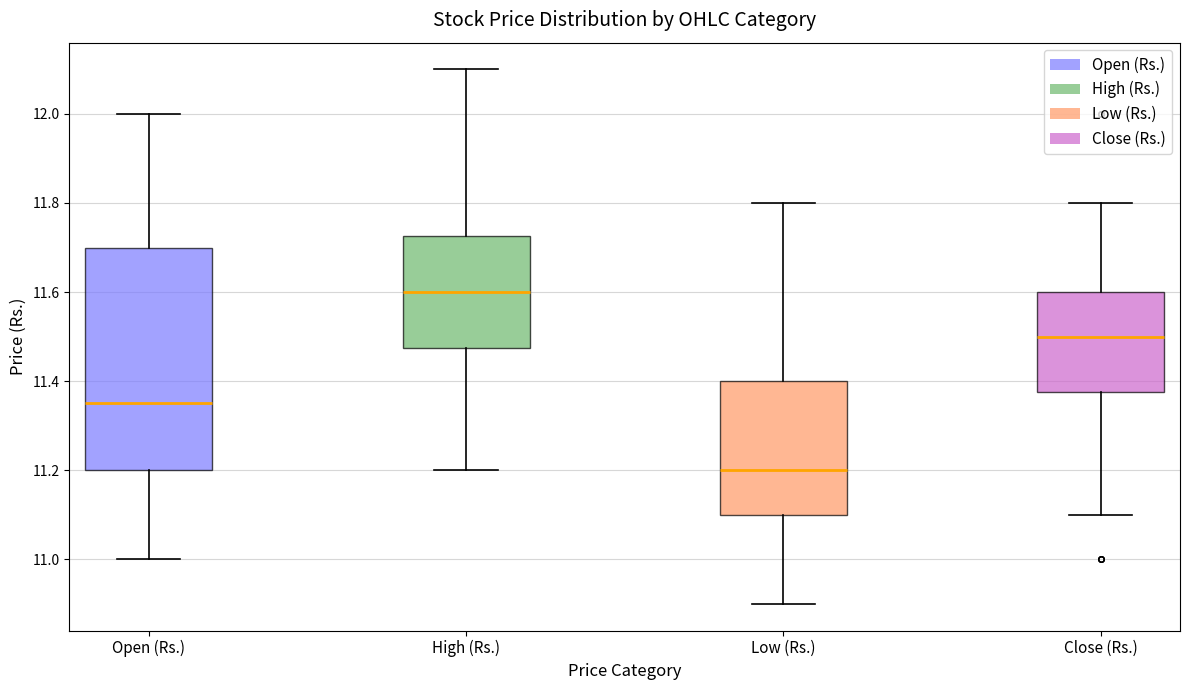

Where does the upper whisker of the box for Open (Rs.) end on the y-axis? The values are not printed on the chart, so give them approximately, as read against the axis.

12.00